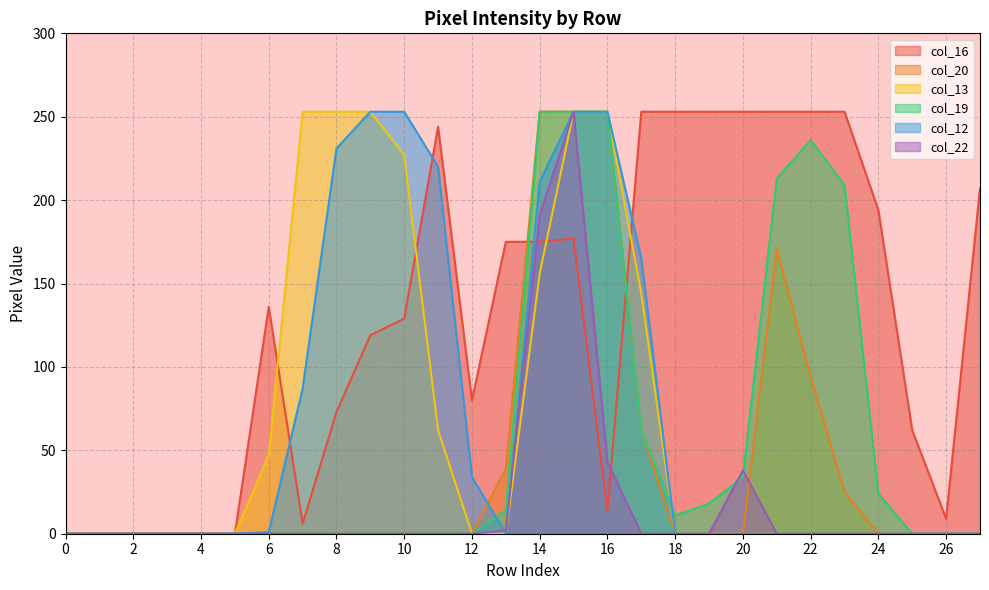

Between 14 and 19, which series saw the biggest shift?

col_20